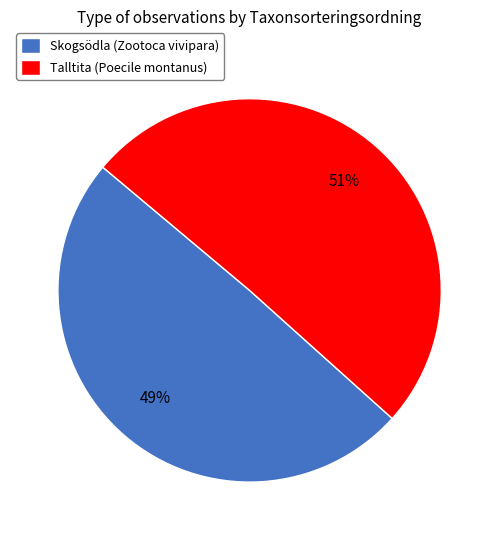

Which category has the biggest portion of the pie?

Talltita (Poecile montanus)